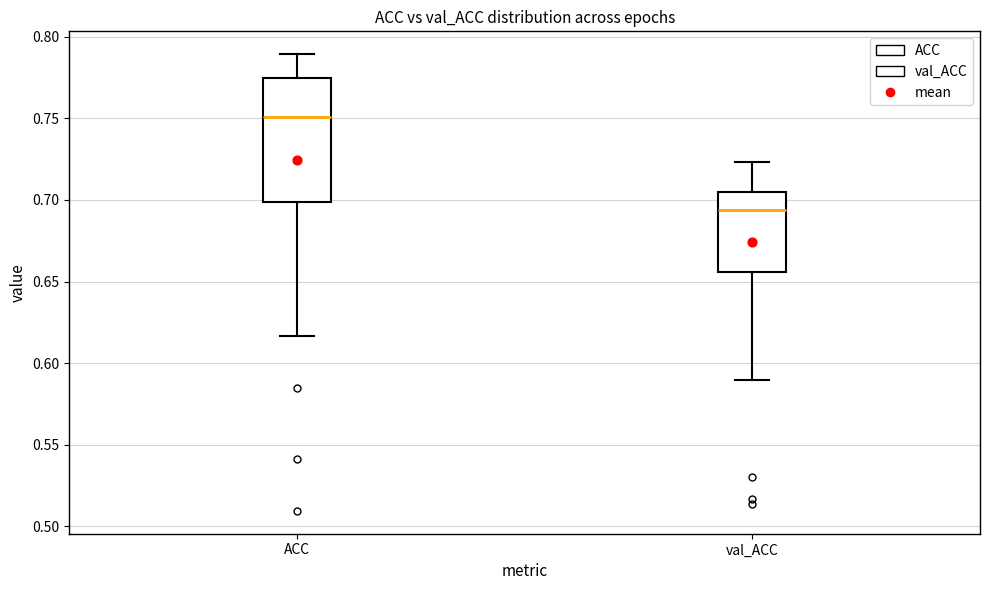

Reading left to right, read every box against the y-axis: the position of its median line, the range the box covers, and the ends of its whiskers. The values are not printed on the chart, so give them approximately, as read against the axis.

ACC: median 0.750, box 0.700 to 0.775, whiskers 0.615 to 0.790
val_ACC: median 0.695, box 0.655 to 0.705, whiskers 0.590 to 0.725